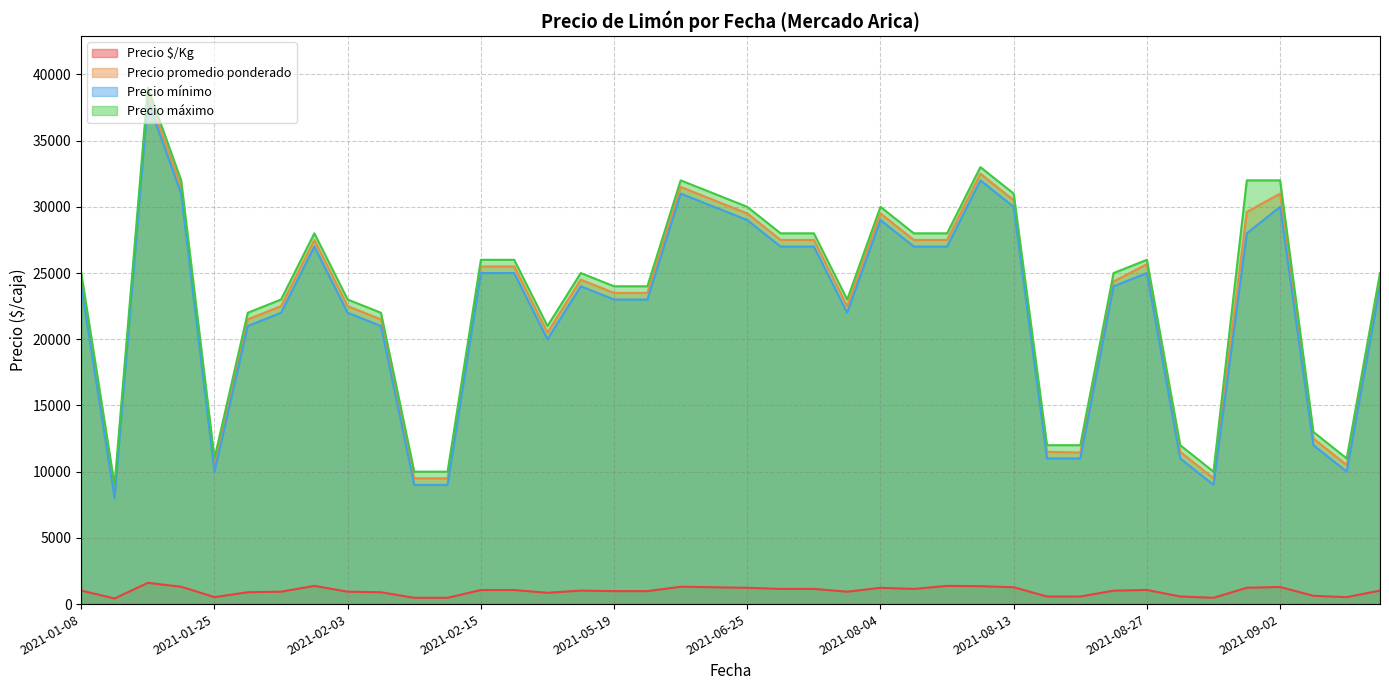

The value of Precio máximo at 2021-09-02 is 32000. True or false?

True